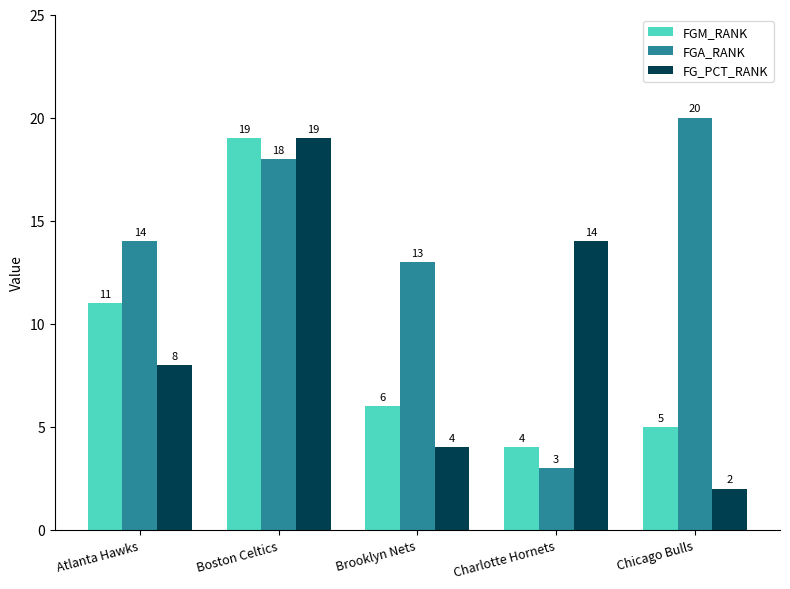

What is the minimum value shown in the chart?

2